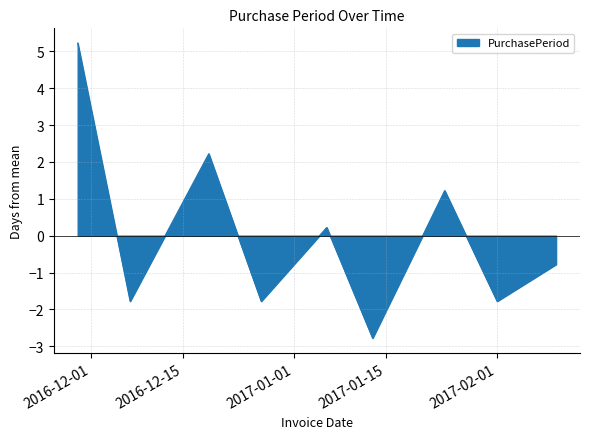

What is the difference between the maximum and minimum values?

8.0